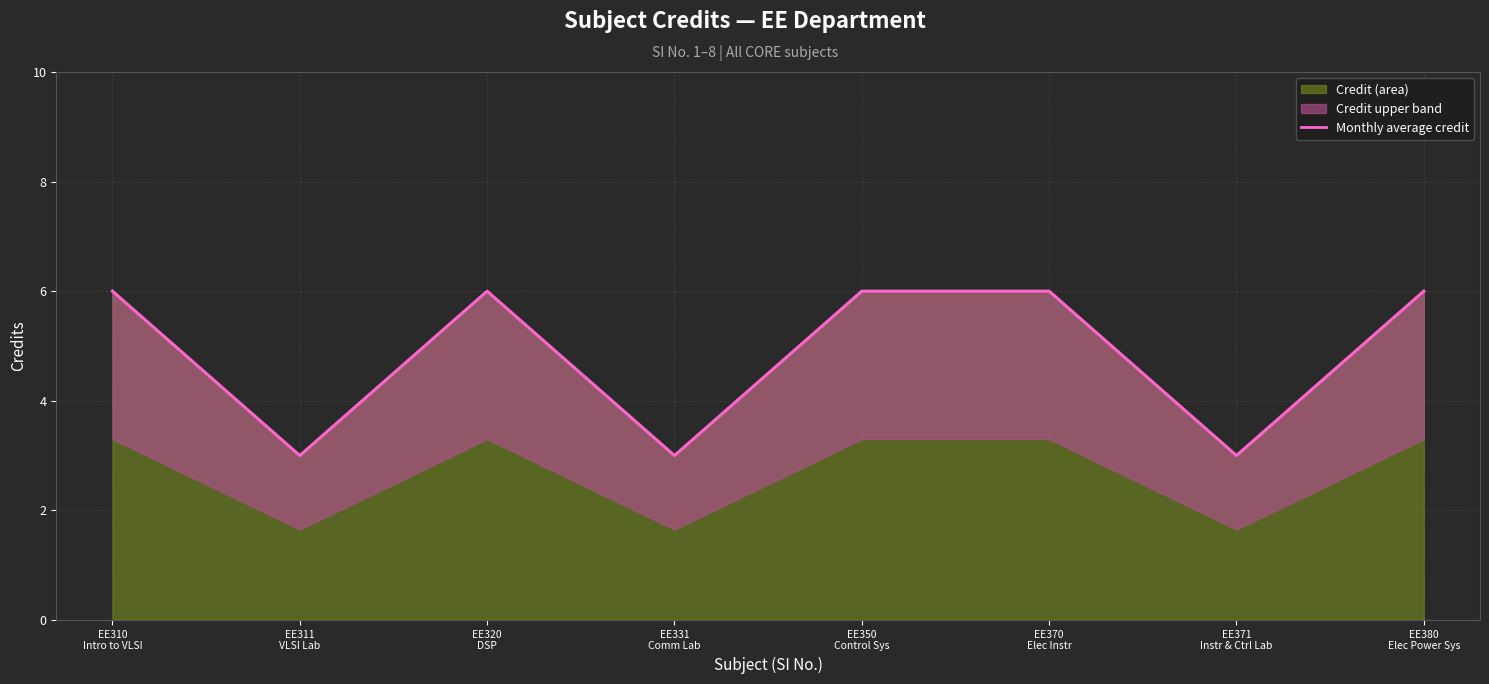

Count the values in the range 3 to 6.

8